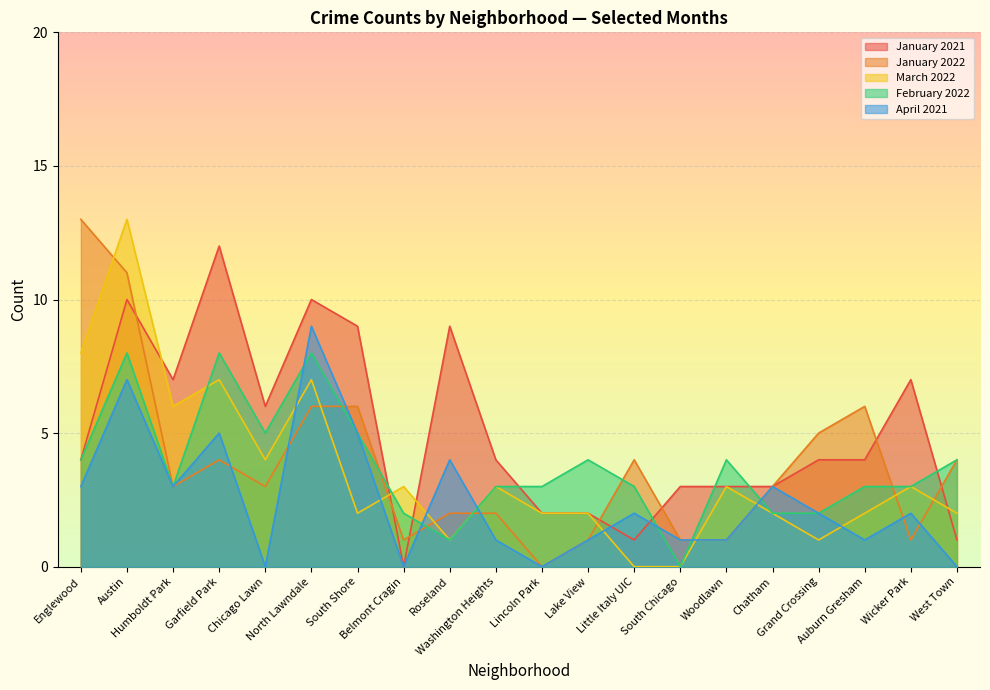

How many lines are shown in the chart?

5